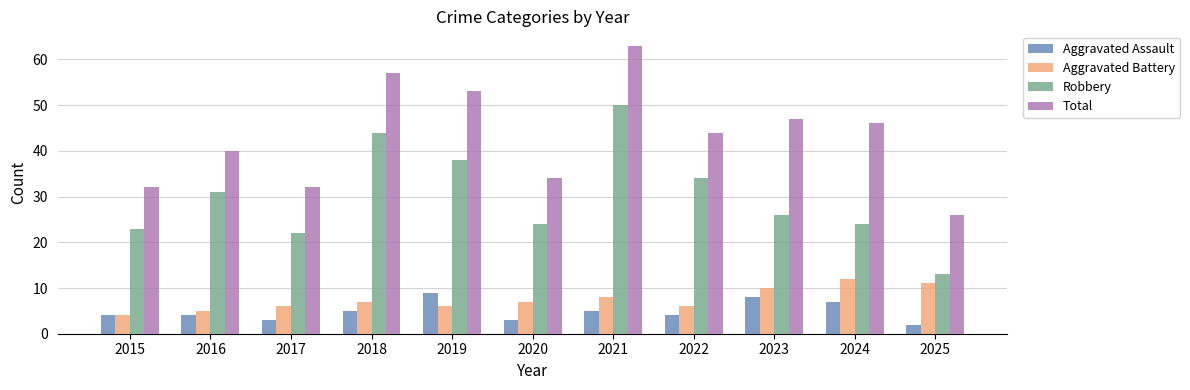

What is the difference between the highest and lowest values at 2024?

39